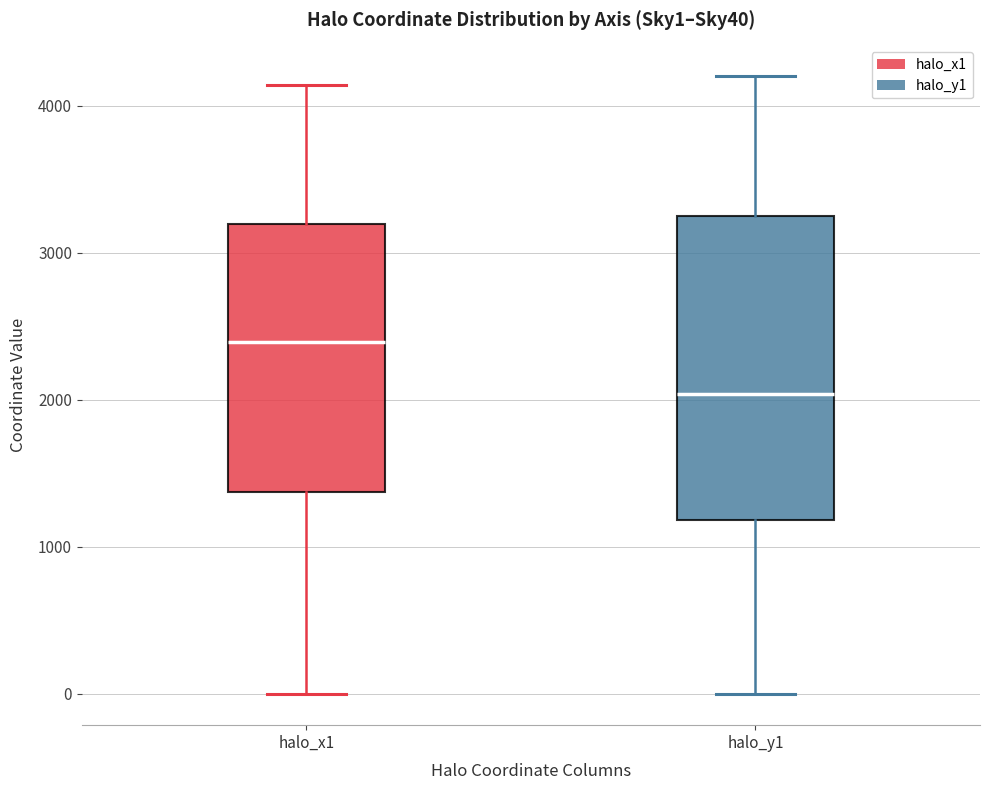

Reading left to right, read every box against the y-axis: the position of its median line, the range the box covers, and the ends of its whiskers. The values are not printed on the chart, so give them approximately, as read against the axis.

halo_x1: median 2400, box 1400 to 3200, whiskers 0 to 4100
halo_y1: median 2000, box 1200 to 3200, whiskers 0 to 4200